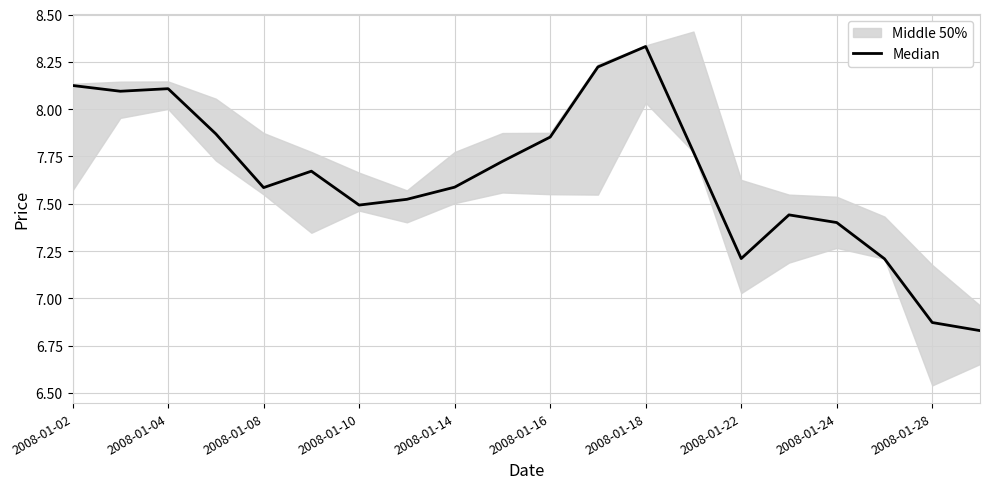

What is the sum of the values at 11 and 15?

15.7